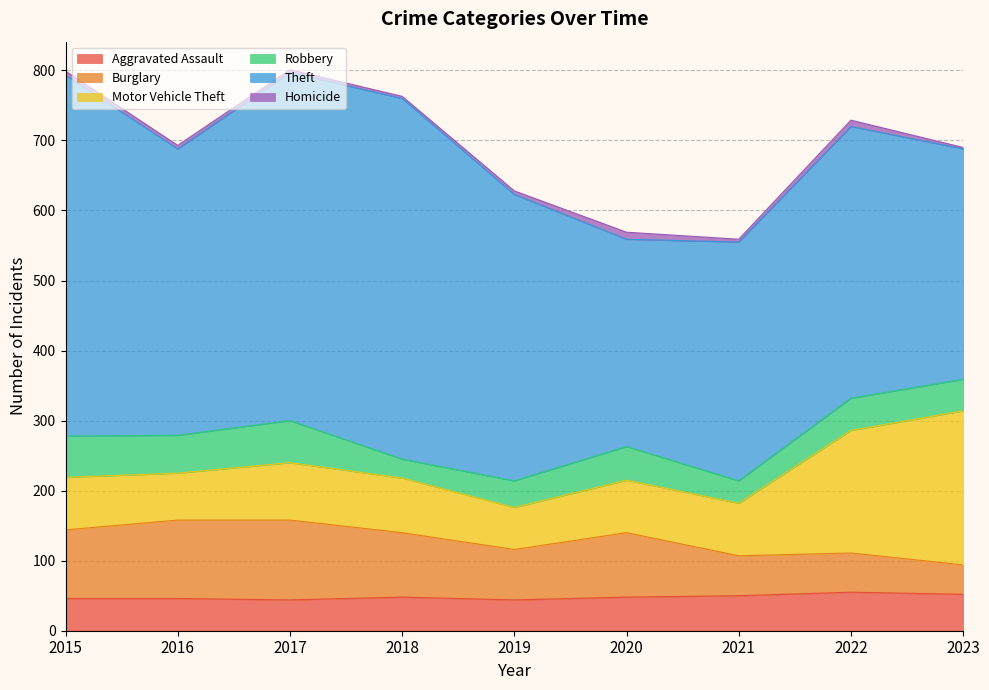

Which series changed the most between 2015 and 2019?

Theft